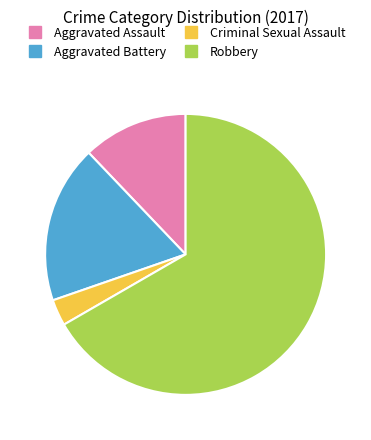

Is there a majority slice in this chart?

Yes